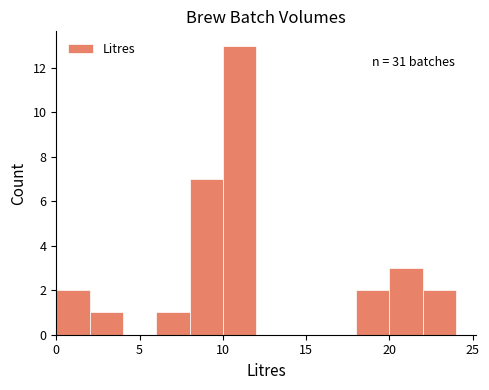

Over which range of the x-axis is the bar tallest?

10 to 12